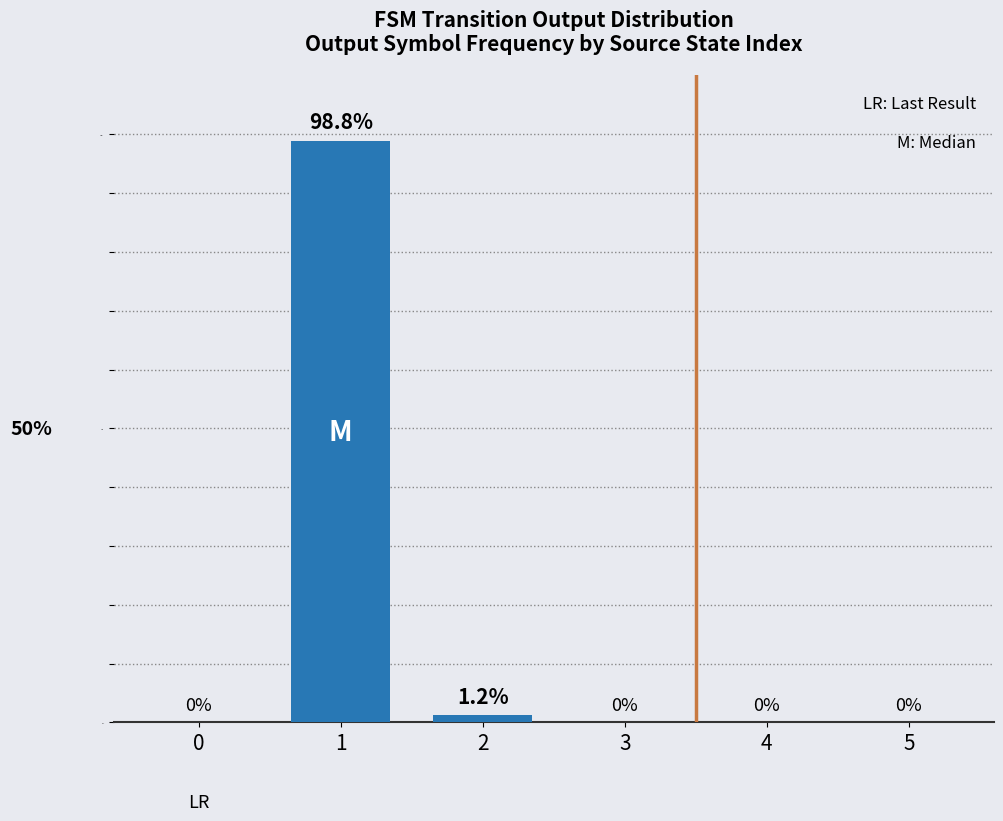

The value at 1 is 131.5. True or false?

False